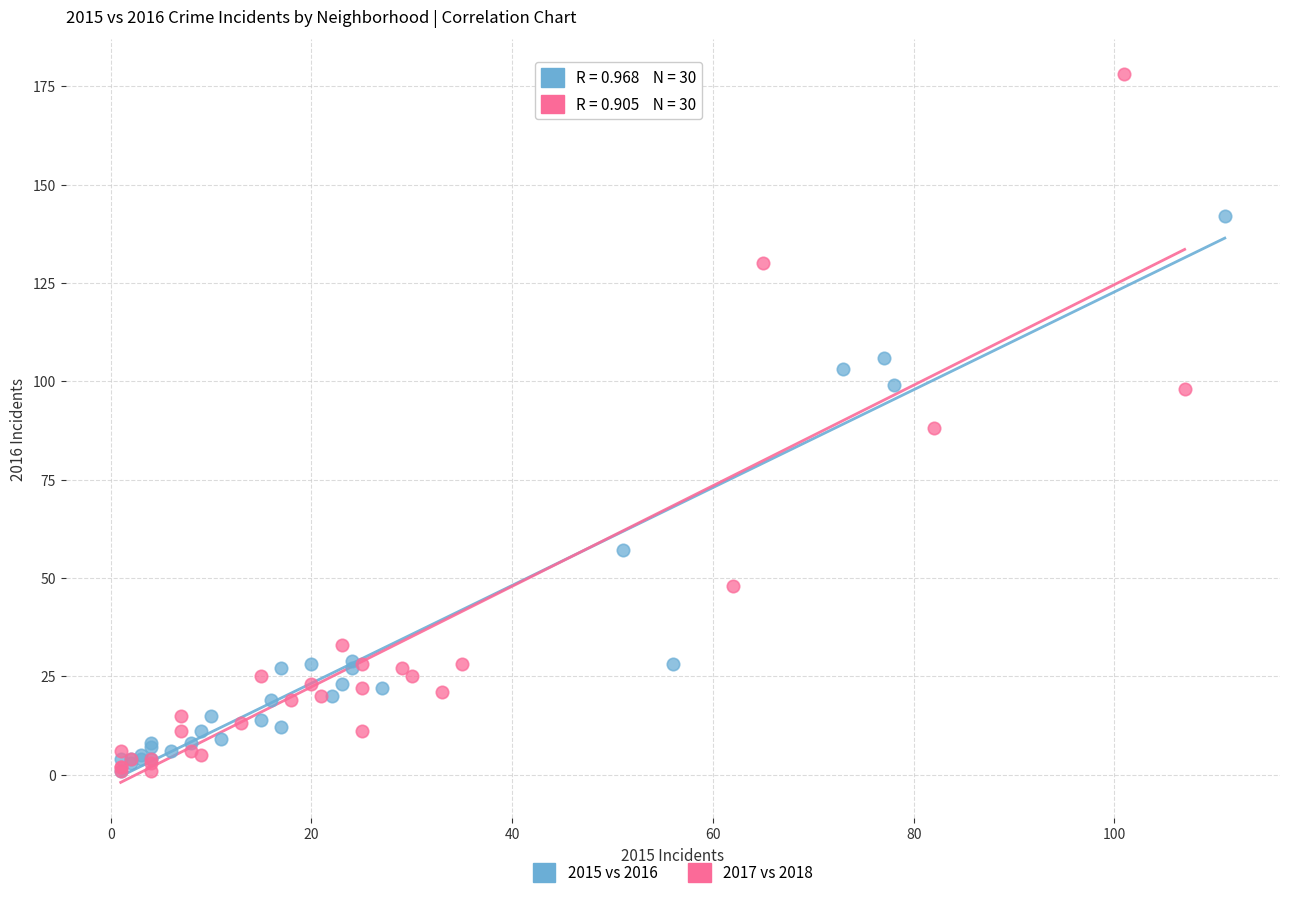

Which series reaches the maximum Y coordinate?

2017 vs 2018